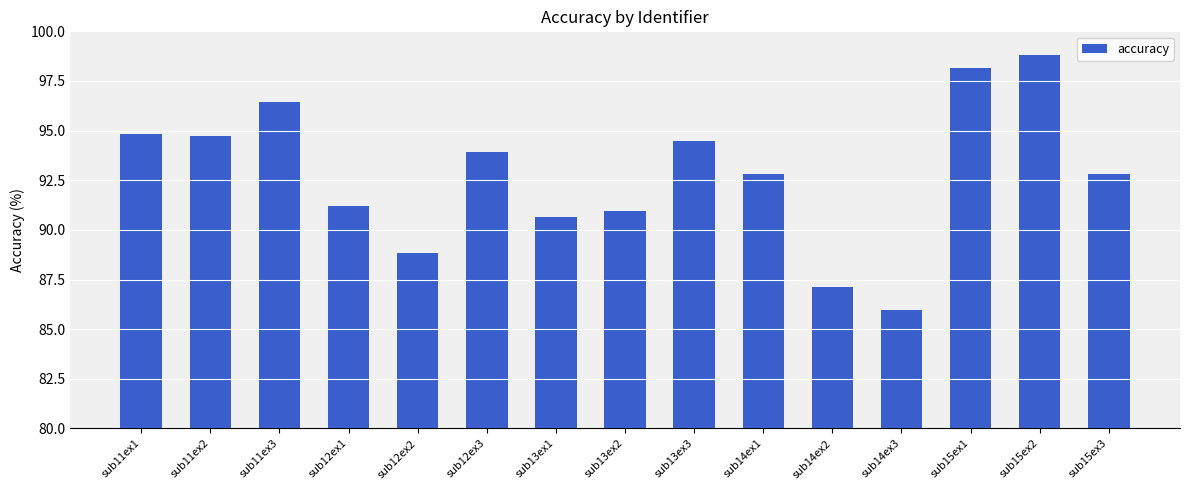

What is the minimum value shown in the chart?

86.0